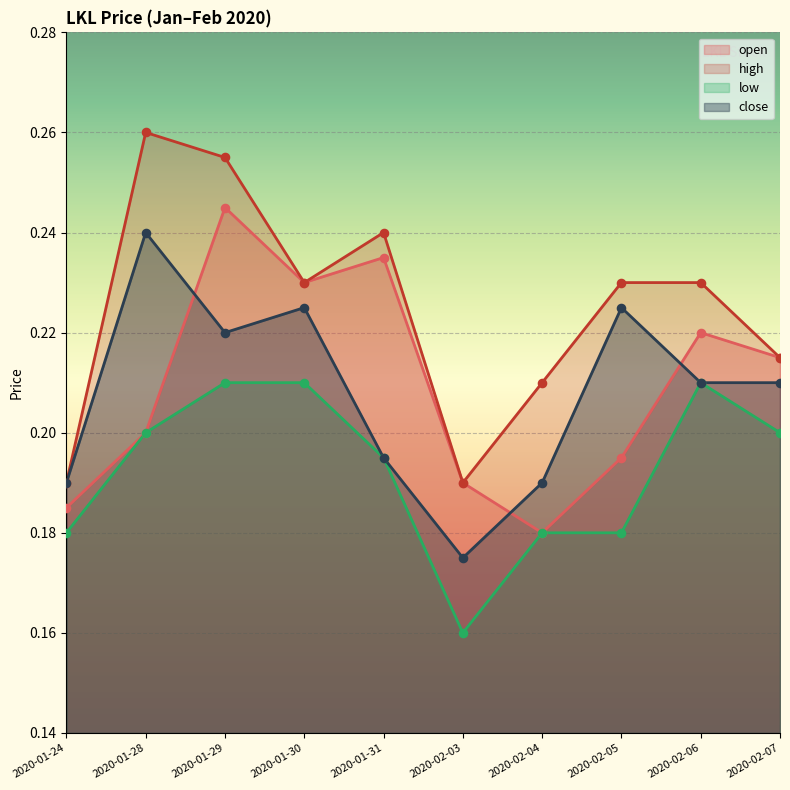

What is the total value across all series at 2020-02-05?

0.8